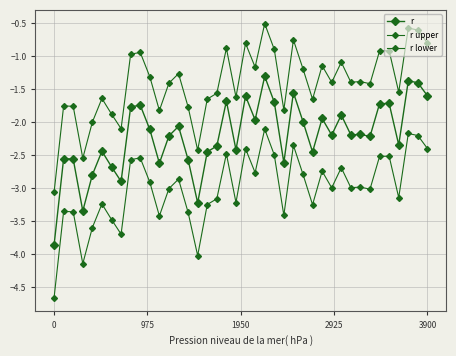

What is the value of the r point at the 10th from the left?

-1.7